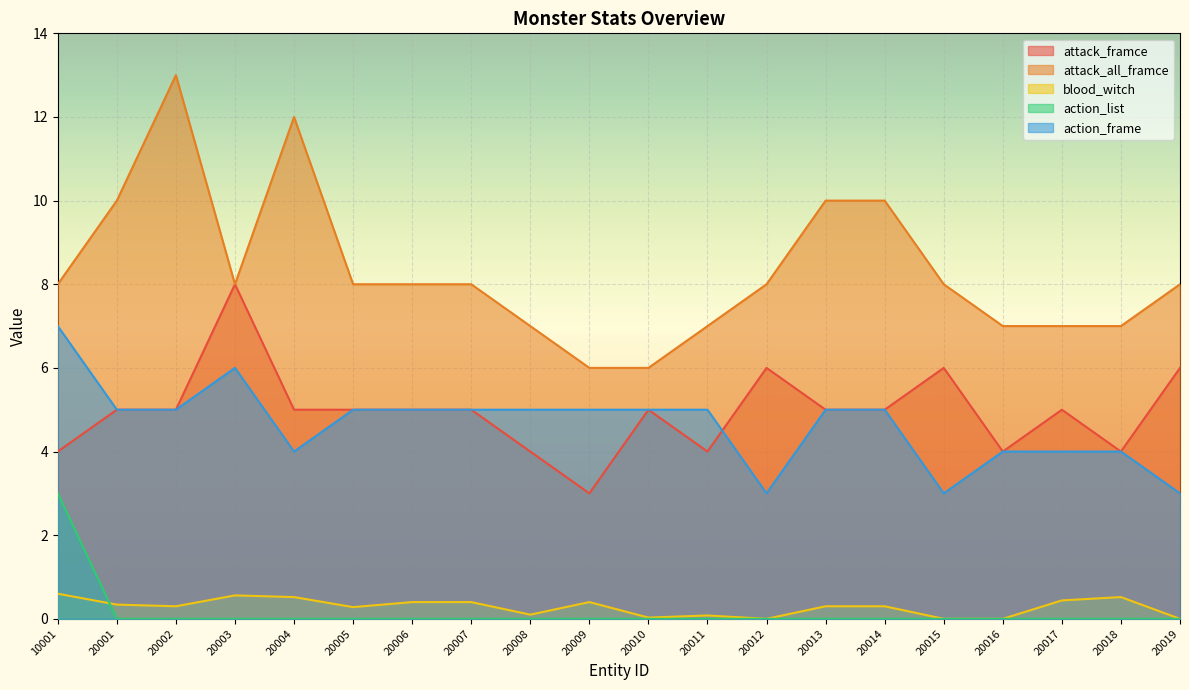

What is the sum of all attack_all_framce values?

166.0